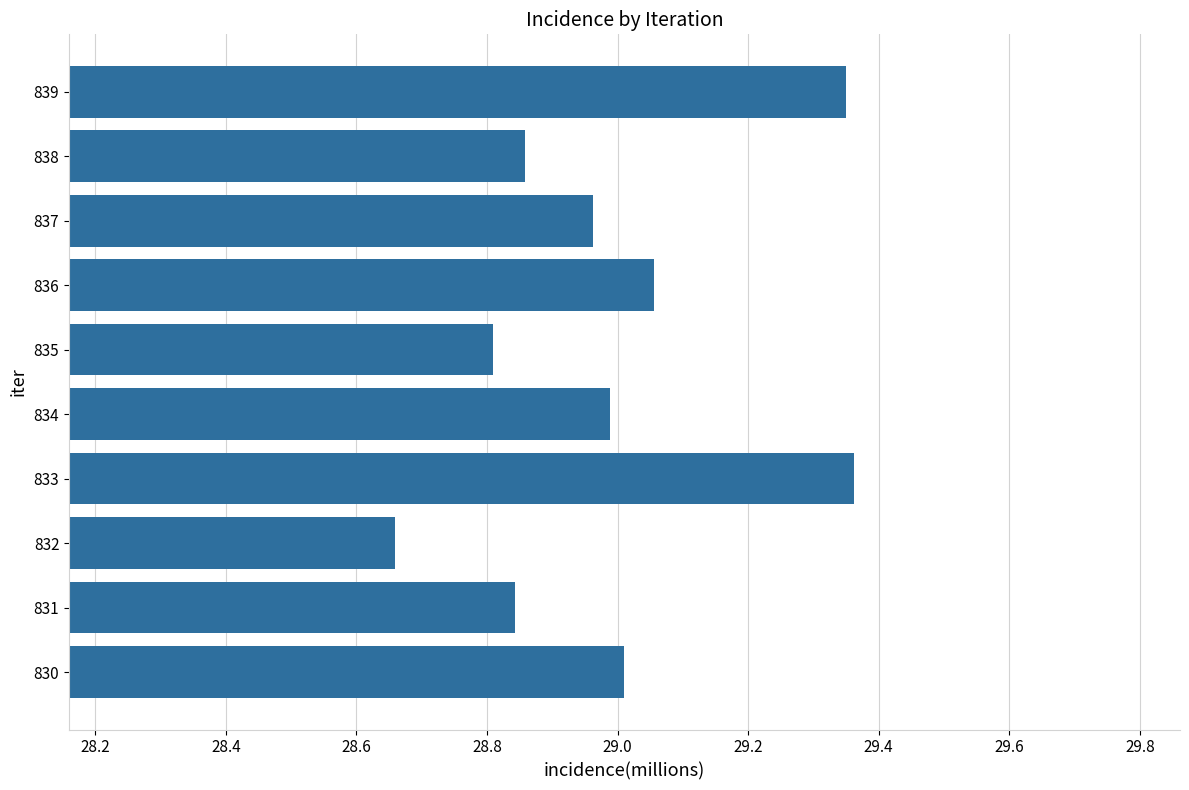

What is the sum of the values at 837 and 838?

57.8